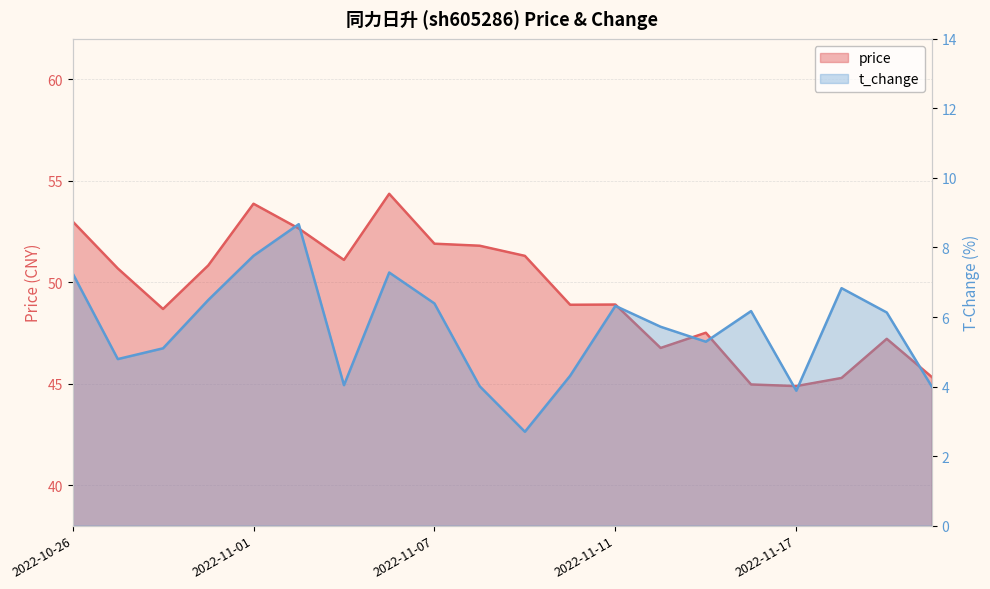

What is the difference between the second highest and second lowest values in the price series?

8.9